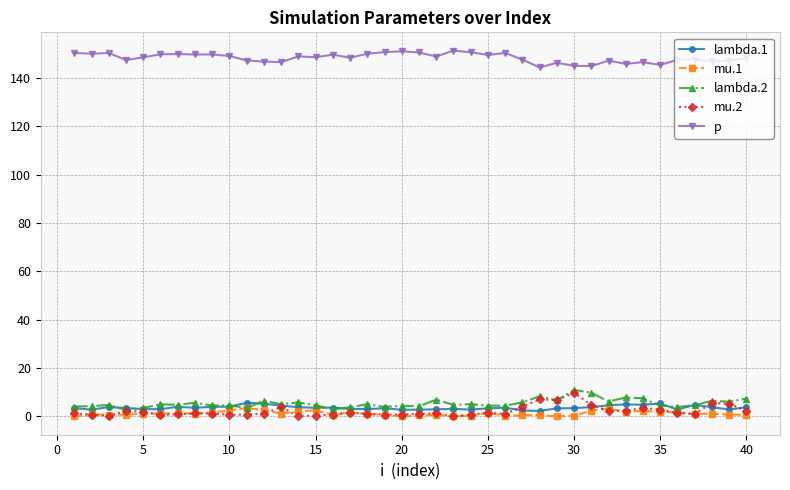

True or false: lambda.2 has more than 2 points higher than both neighbors.

True